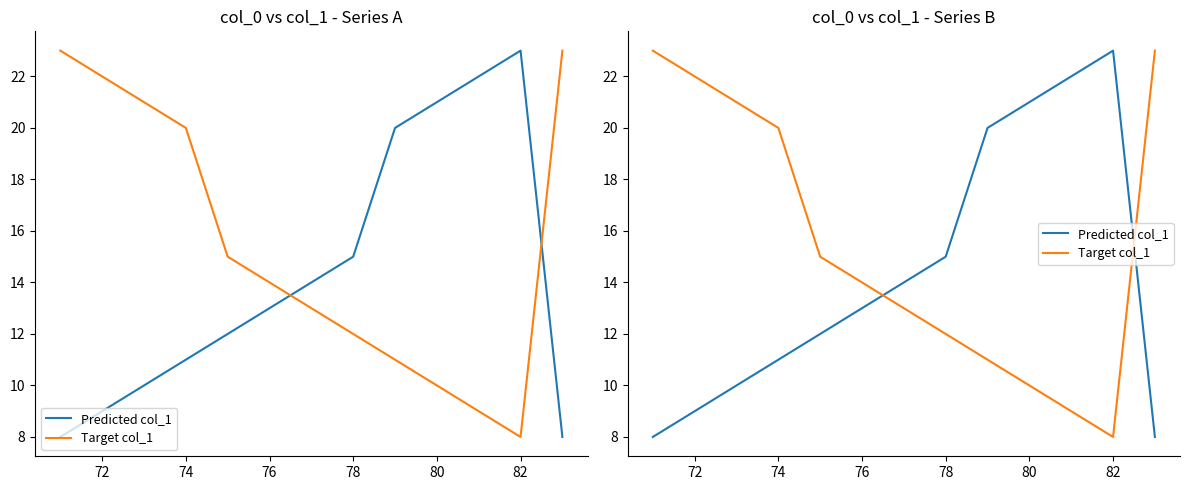

Reading left to right, list all the values displayed in this chart.

Predicted col_1: 8	9	10	11	12	13	14	15	20	21	22	23	8
Target col_1: 23	22	21	20	15	14	13	12	11	10	9	8	23